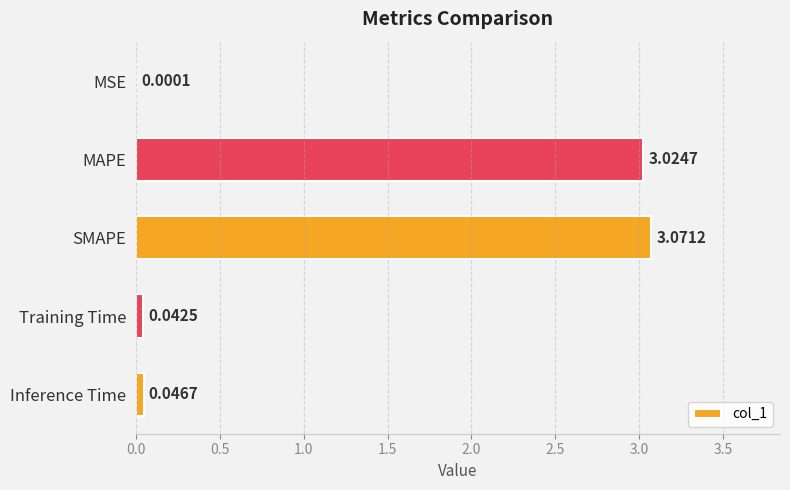

Which has a higher value, Training Time or Inference Time?

Inference Time